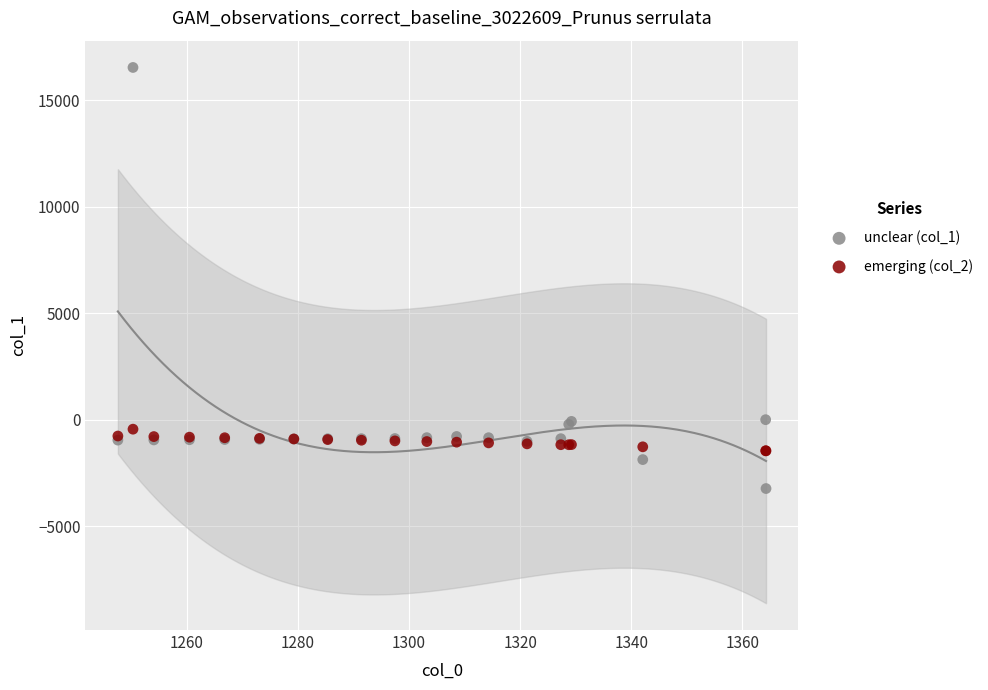

What is the X range (max minus min) for the scatter plot?

116.8